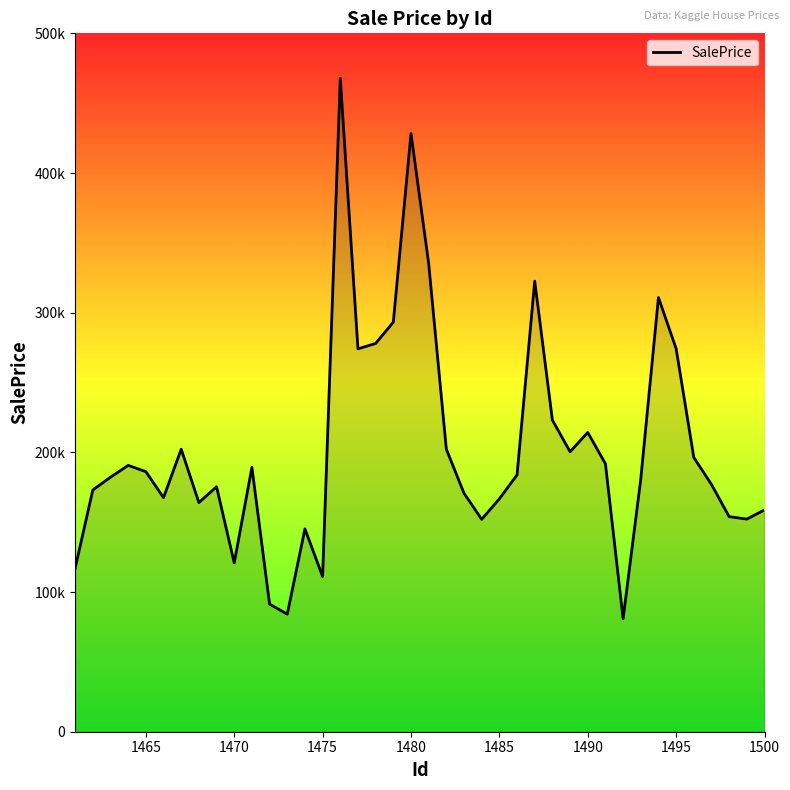

Is this an area chart (filled region under the line)?

Yes